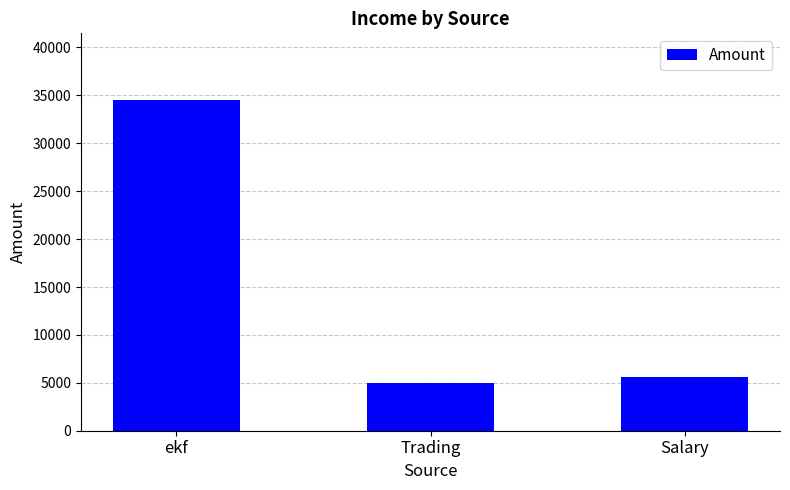

What is the sum of all values?

45163